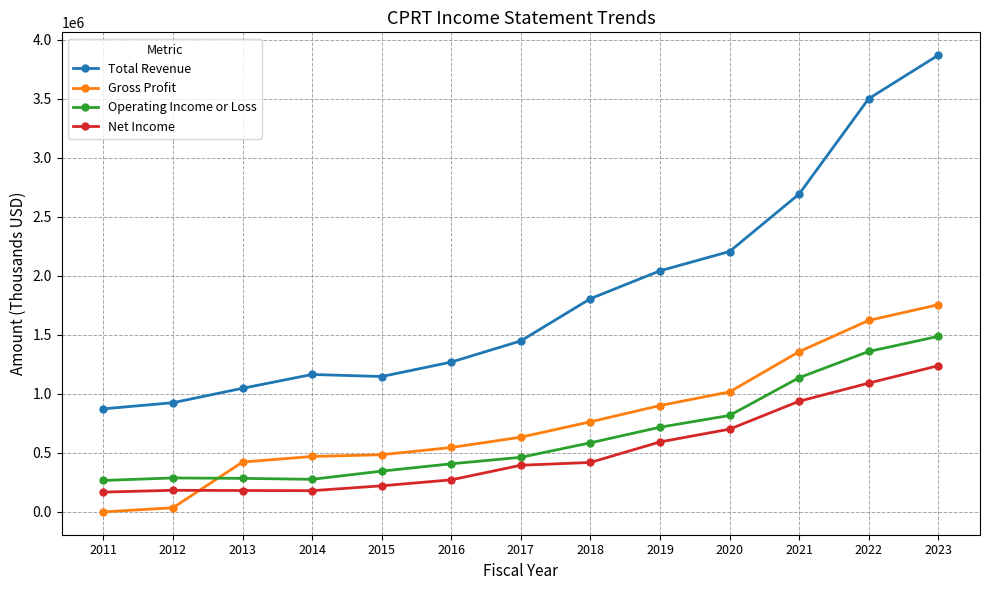

Which series has the largest total across all categories?

Total Revenue